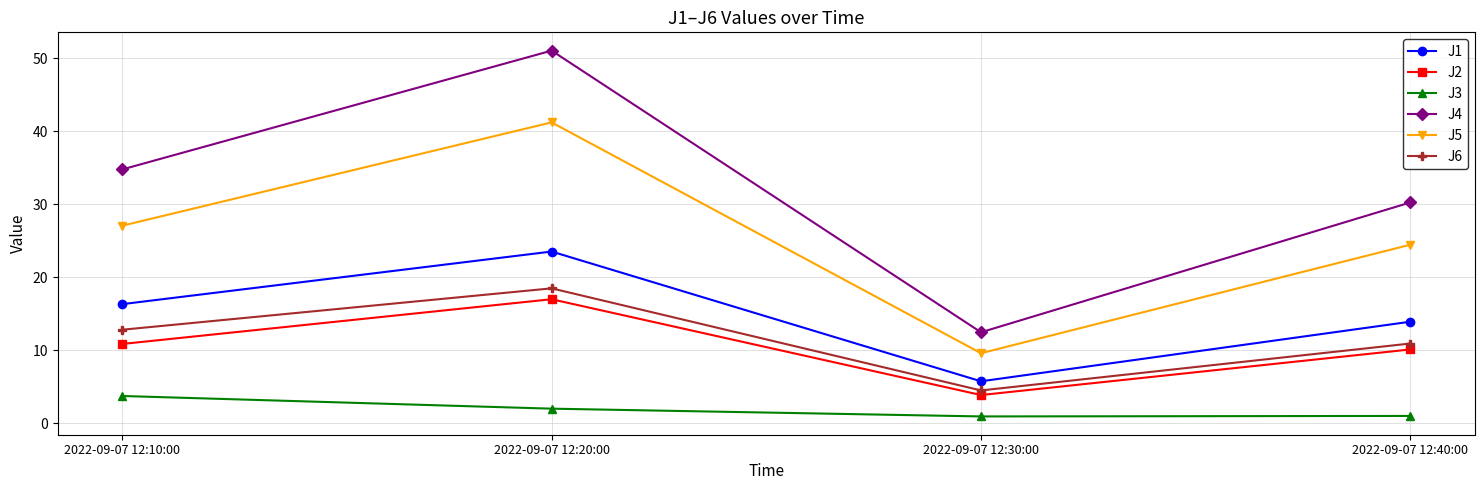

Which series has the widest spread of values?

J4